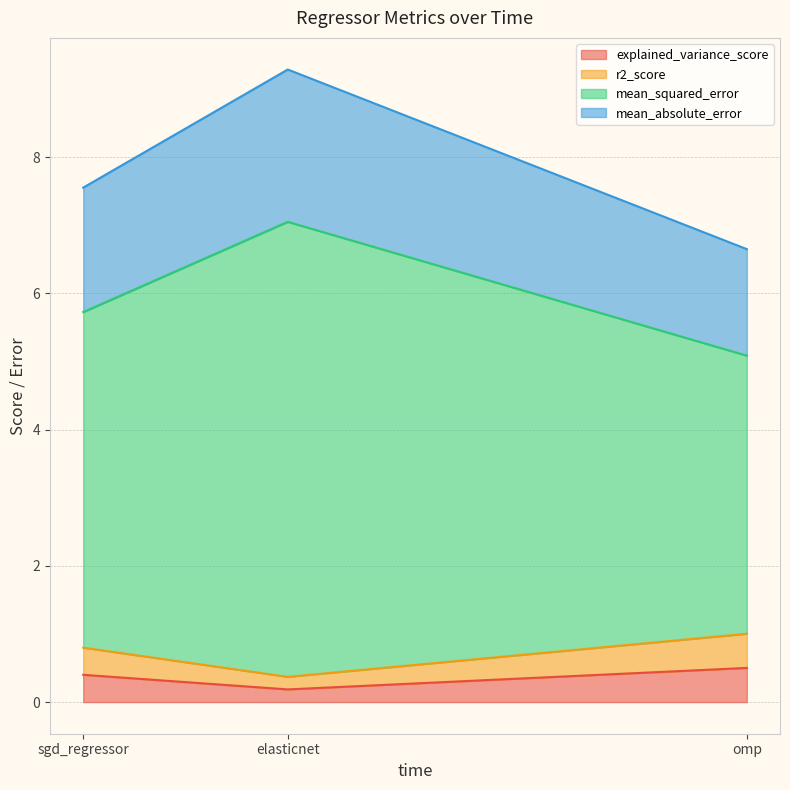

What is the average value of the mean_absolute_error series?

1.9